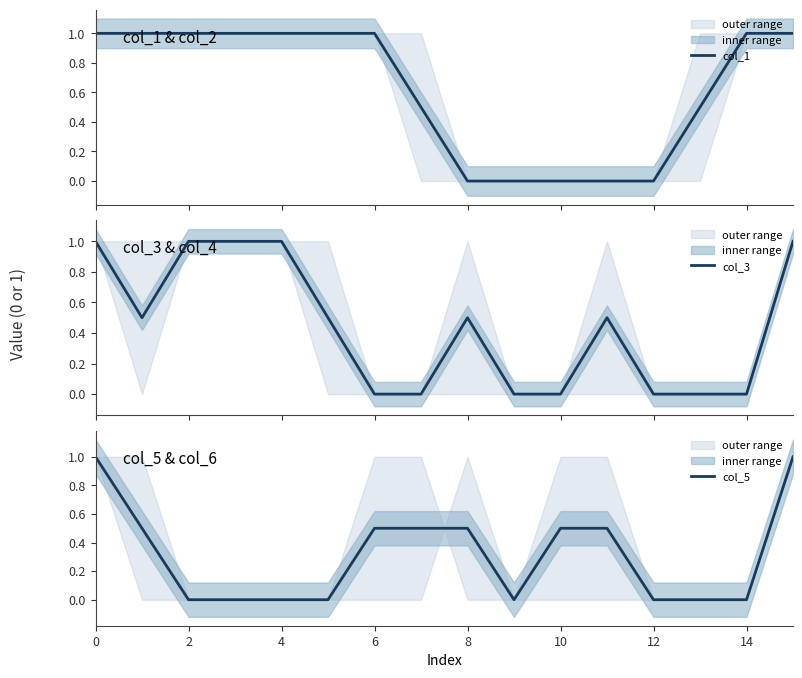

How many values in the col_3 series exceed 0?

9